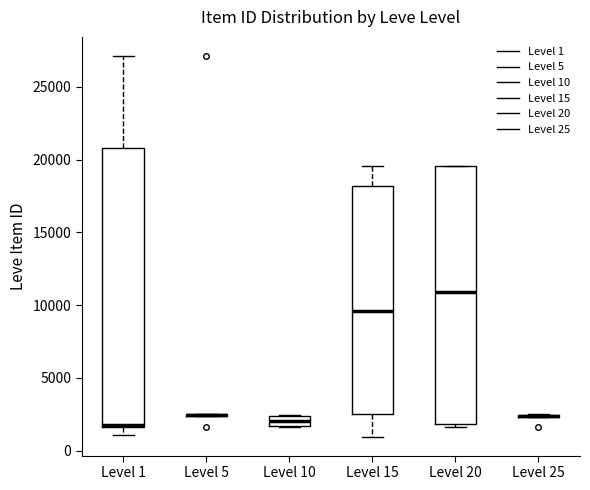

Which box is the tallest, from its lower edge to its upper edge?

Level 1